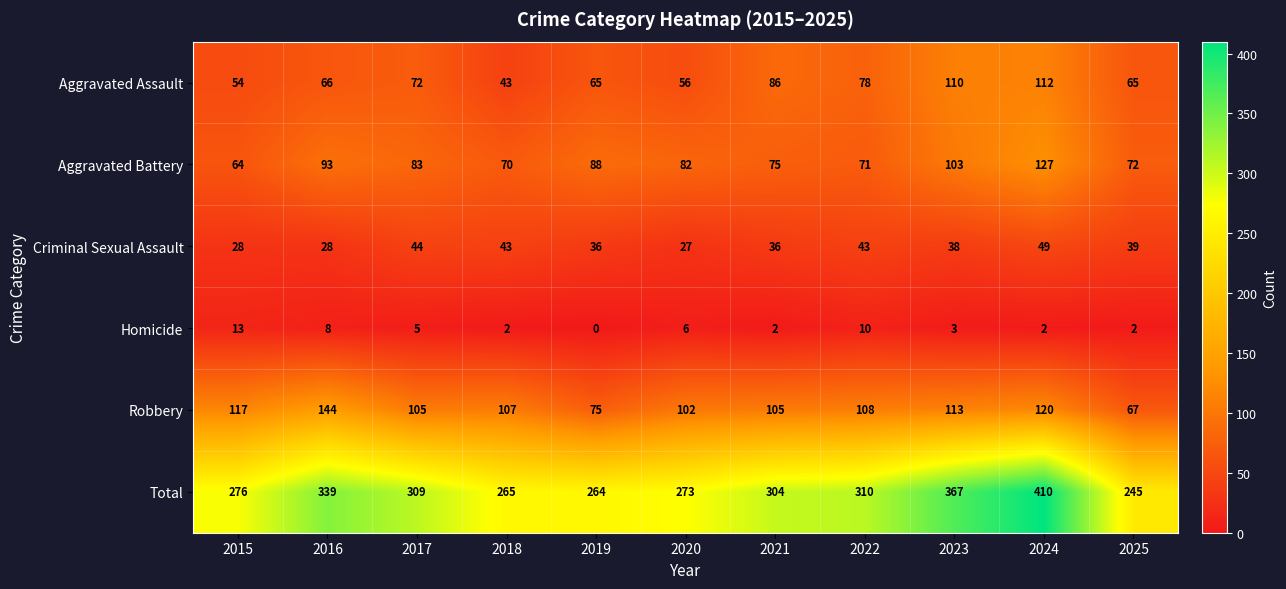

What is the difference between the Total values at 2022 and 2023?

57